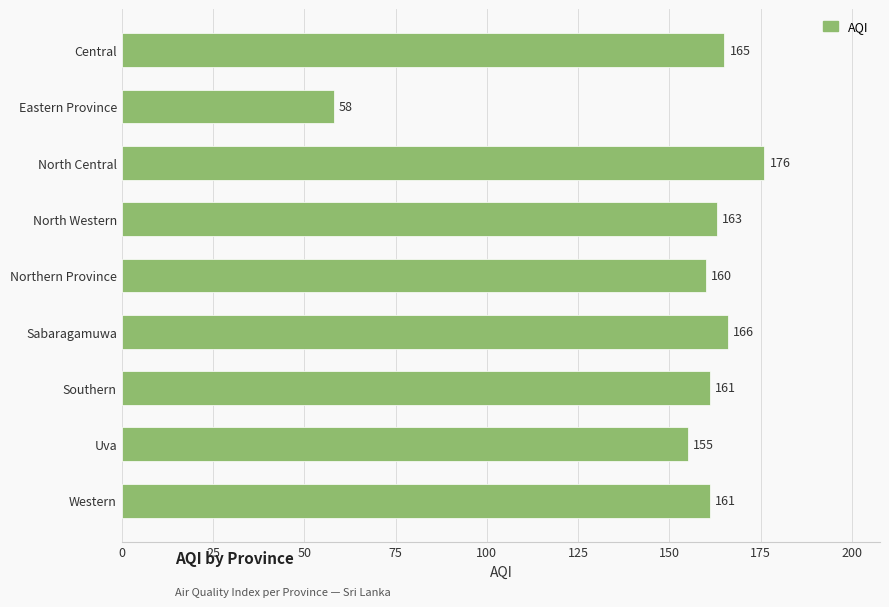

The value at Sabaragamuwa is 233. True or false?

False